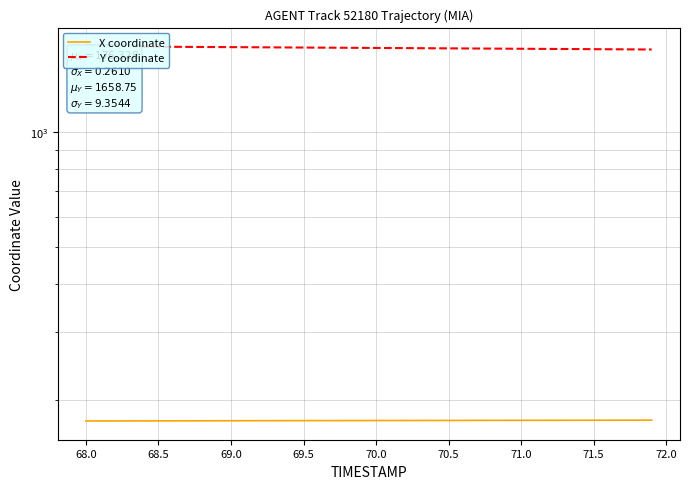

What is the difference between the maximum and minimum values in the X coordinate series?

0.9